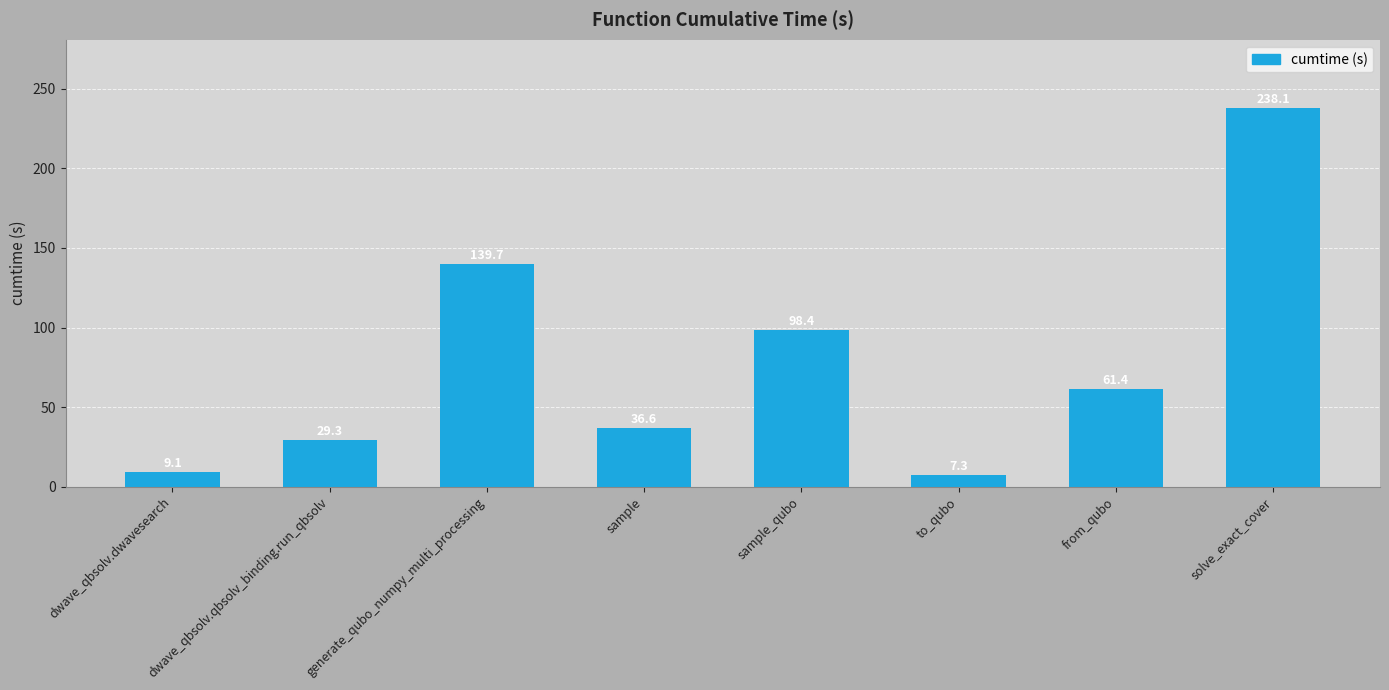

What is the label of the 2nd bar from the right?

from_qubo